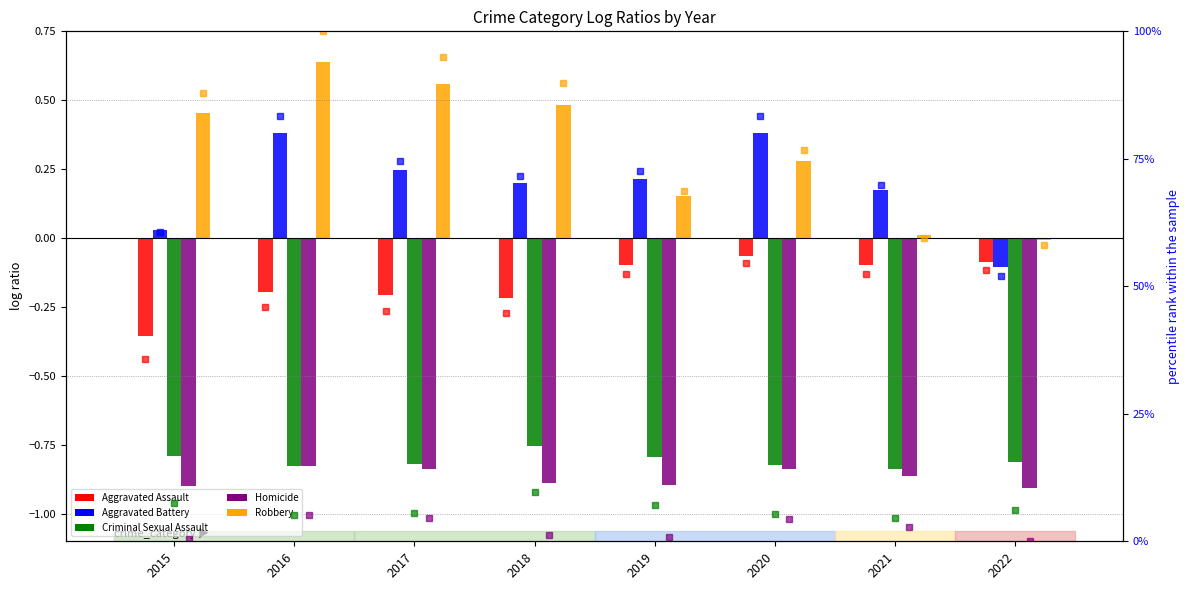

Rank the series at 2022 from highest to lowest value.

Robbery, Aggravated Assault, Aggravated Battery, Criminal Sexual Assault, Homicide